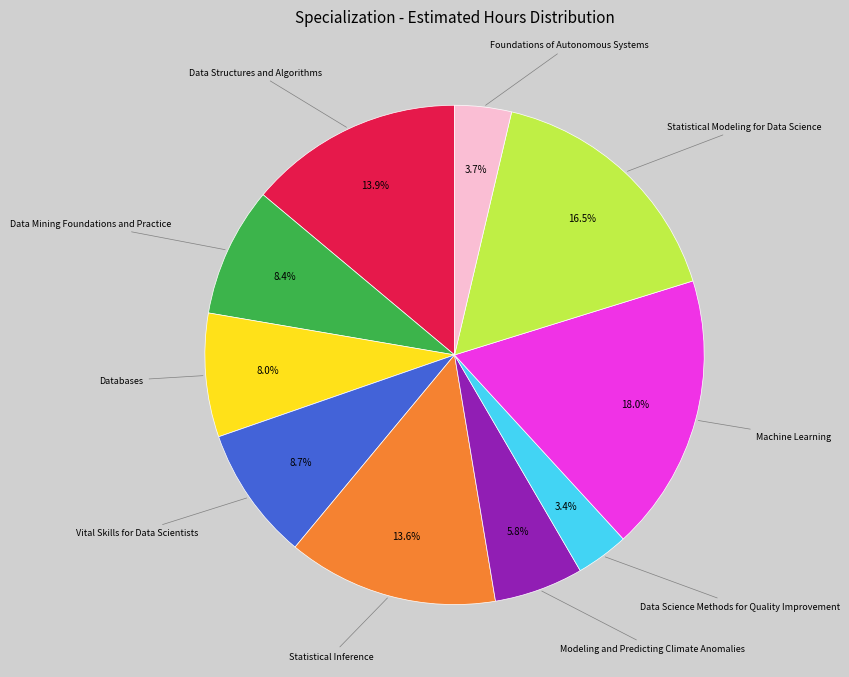

Does any single category account for the majority?

No